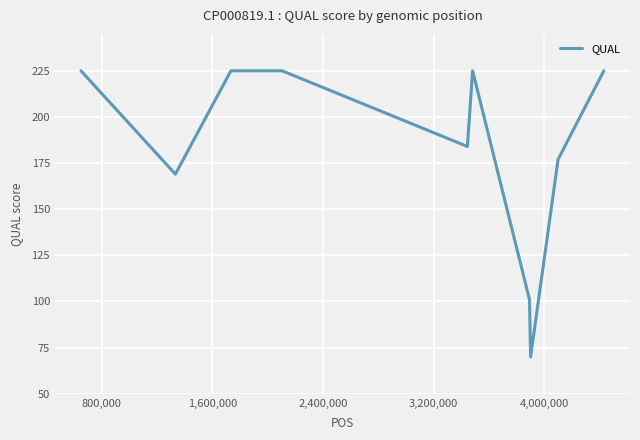

What is the maximum value shown in the chart?

225